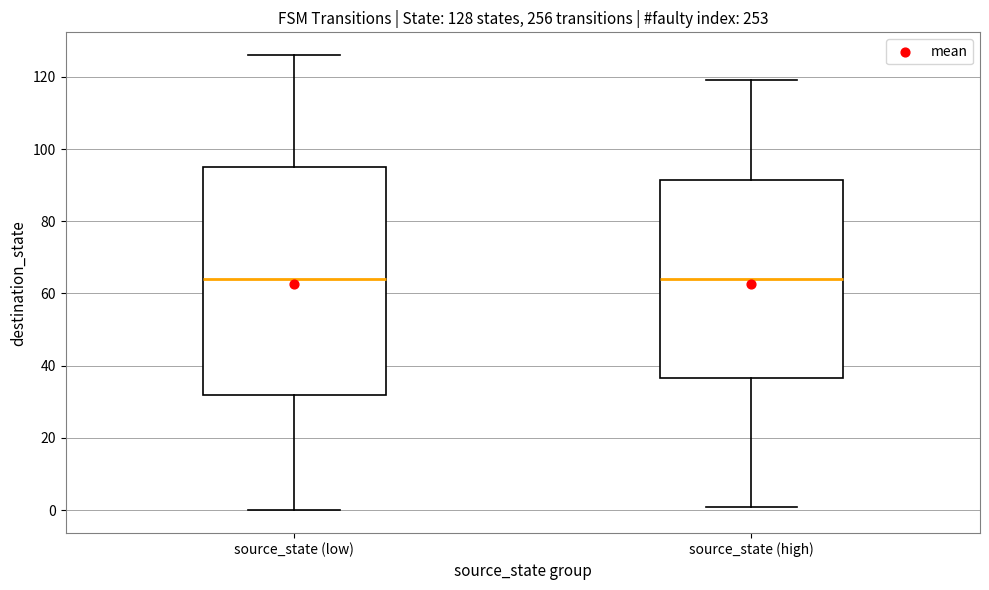

Which box is the tallest, from its lower edge to its upper edge?

source_state (low)